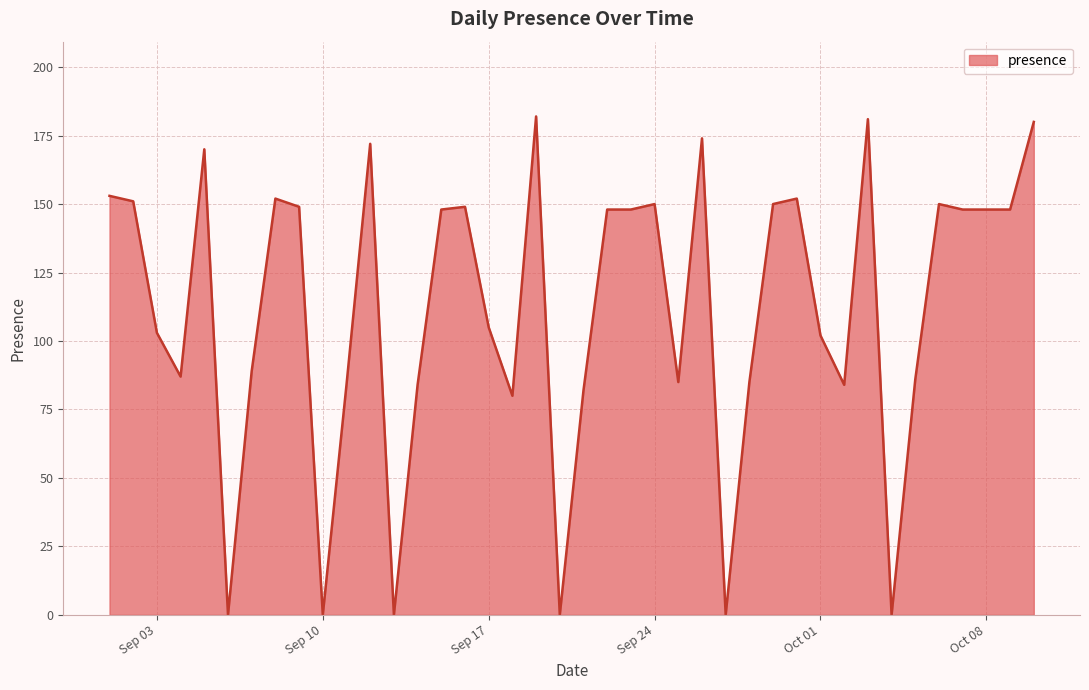

What is the difference between the maximum and minimum values?

182